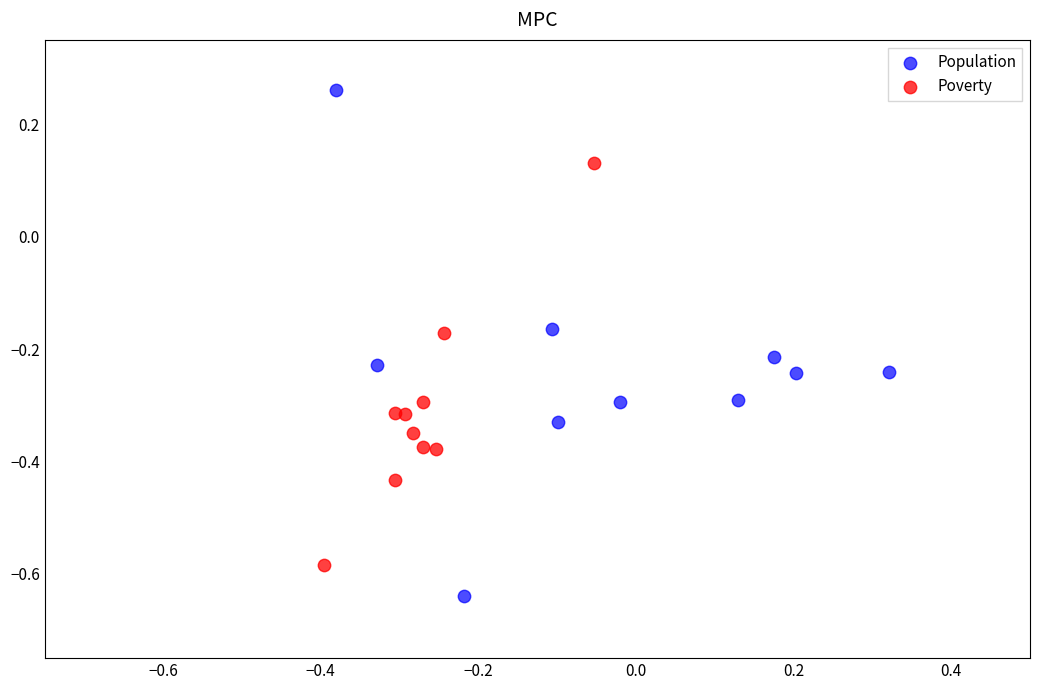

Which series has the widest spread of Y values?

Population